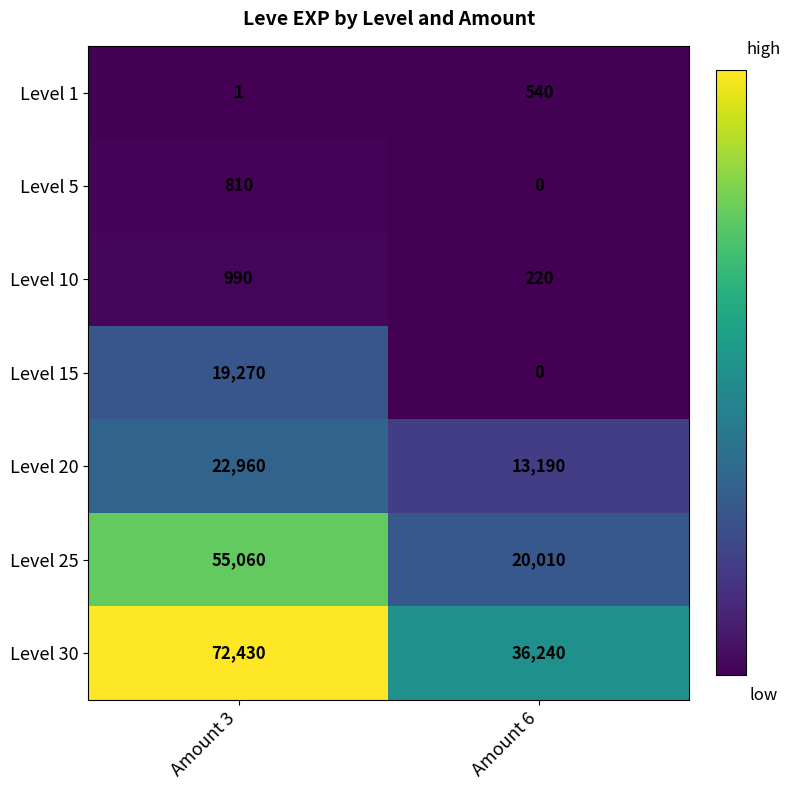

Count the number of data series in this chart.

7